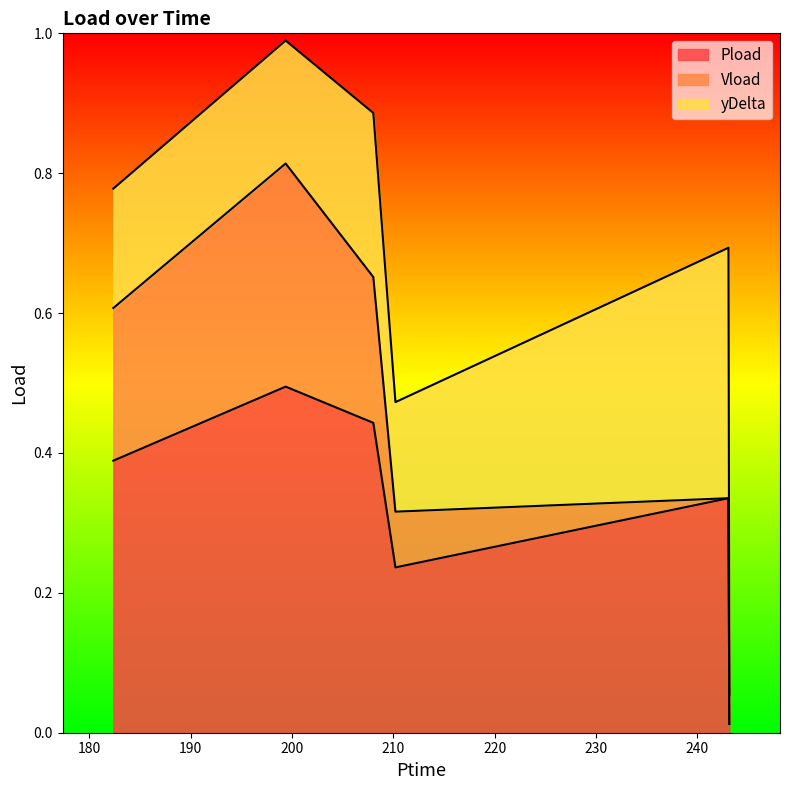

What is the sum of the Pload values at 208.026 and 243.156?

0.5